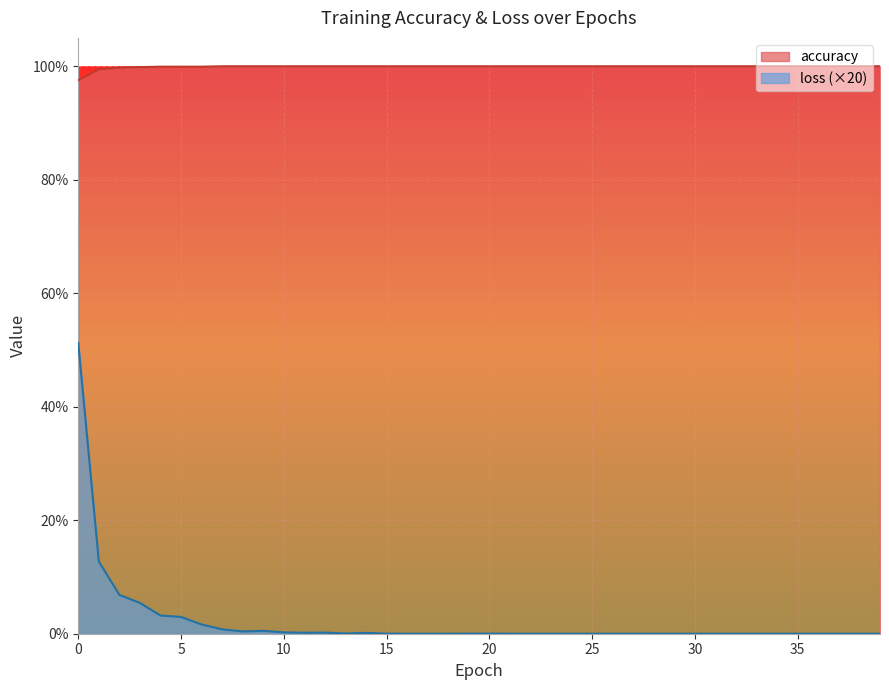

Reading left to right, list all the values displayed in this chart.

accuracy: 0=1.0	1=1.0	2=1.0	3=1.0	4=1.0	5=1.0	6=1.0	7=1.0	8=1.0	9=1.0	10=1.0	11=1.0	12=1.0	13=1.0	14=1.0	15=1.0	16=1.0	17=1.0	18=1.0	19=1.0	20=1.0	21=1.0	22=1.0	23=1.0	24=1.0	25=1.0	26=1.0	27=1.0	28=1.0	29=1.0	30=1.0	31=1.0	32=1.0	33=1.0	34=1.0	35=1.0	36=1.0	37=1.0	38=1.0	39=1.0
loss: 0=0.5	1=0.1	2=0.1	3=0.1	4=0.0	5=0.0	6=0.0	7=0.0	8=0.0	9=0.0	10=0.0	11=0.0	12=0.0	13=0.0	14=0.0	15=0.0	16=0.0	17=0.0	18=0.0	19=0.0	20=0.0	21=0.0	22=0.0	23=0.0	24=0.0	25=0.0	26=0.0	27=0.0	28=0.0	29=0.0	30=0.0	31=0.0	32=0.0	33=0.0	34=0.0	35=0.0	36=0.0	37=0.0	38=0.0	39=0.0